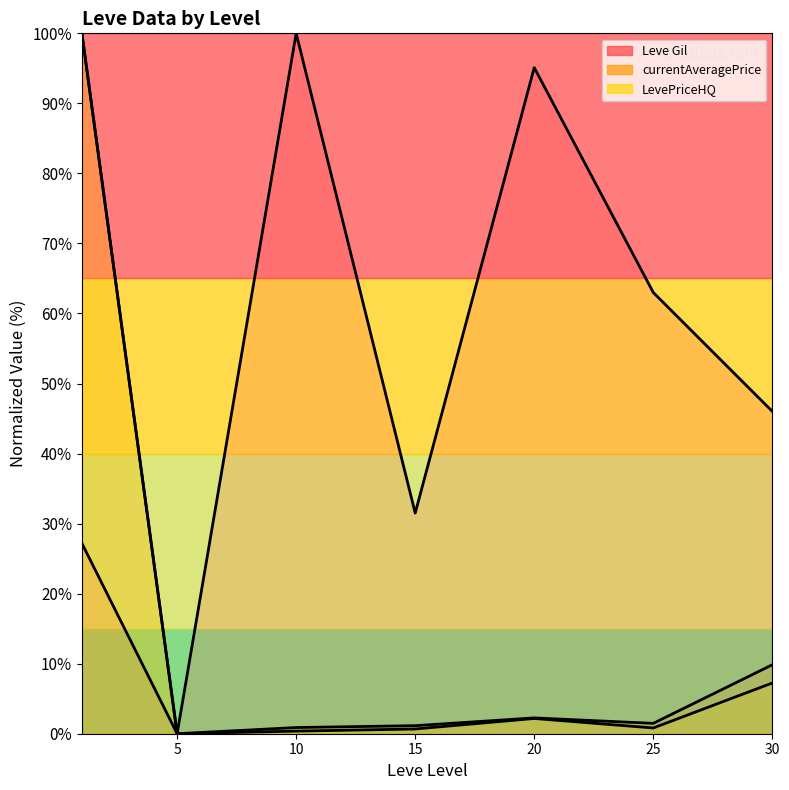

True or false: currentAveragePrice (line) and Leve Gil (line) cross at least once.

False